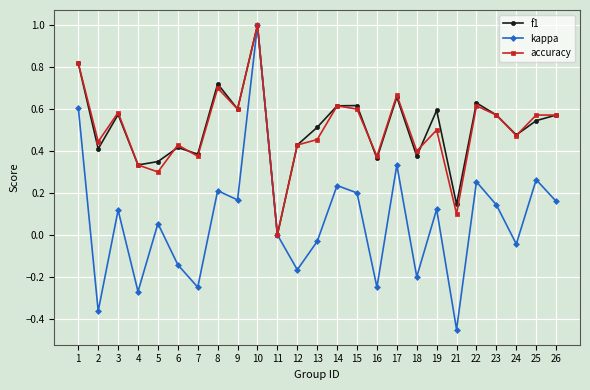

Which series has the widest spread of values?

kappa